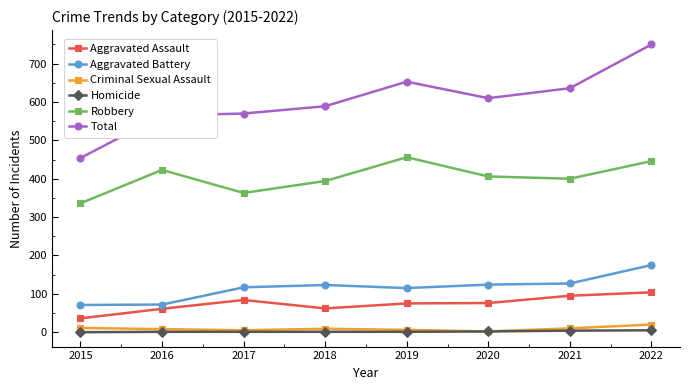

In Aggravated Battery, how many points are higher than both neighbors (excluding endpoints)?

1